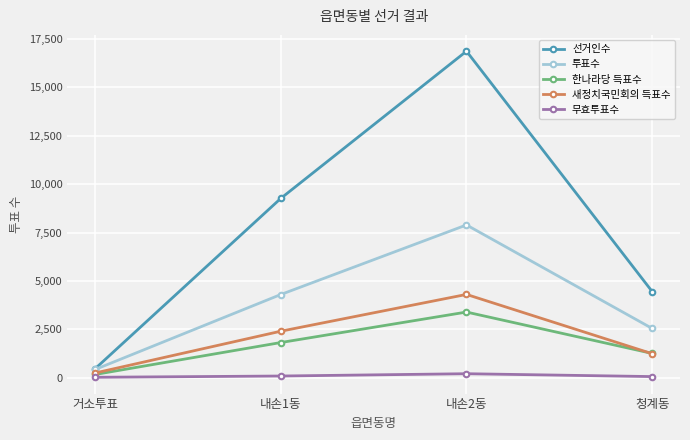

Which series has the widest spread of values?

선거인수